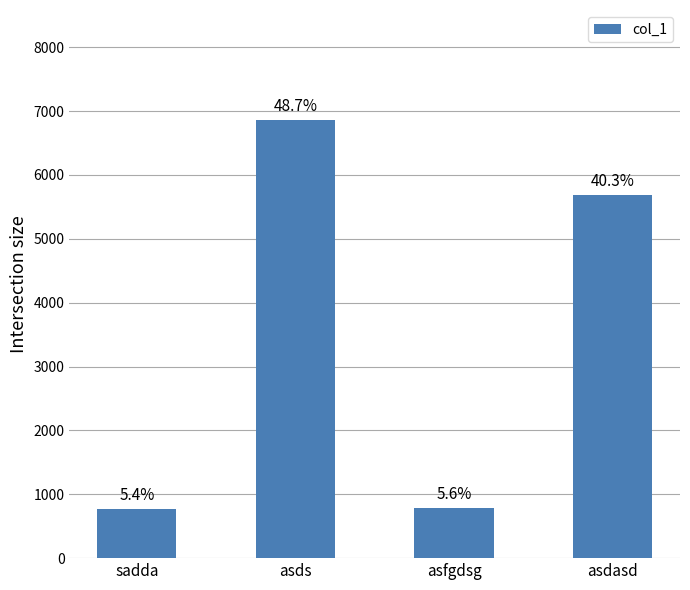

Are the bars horizontal?

No